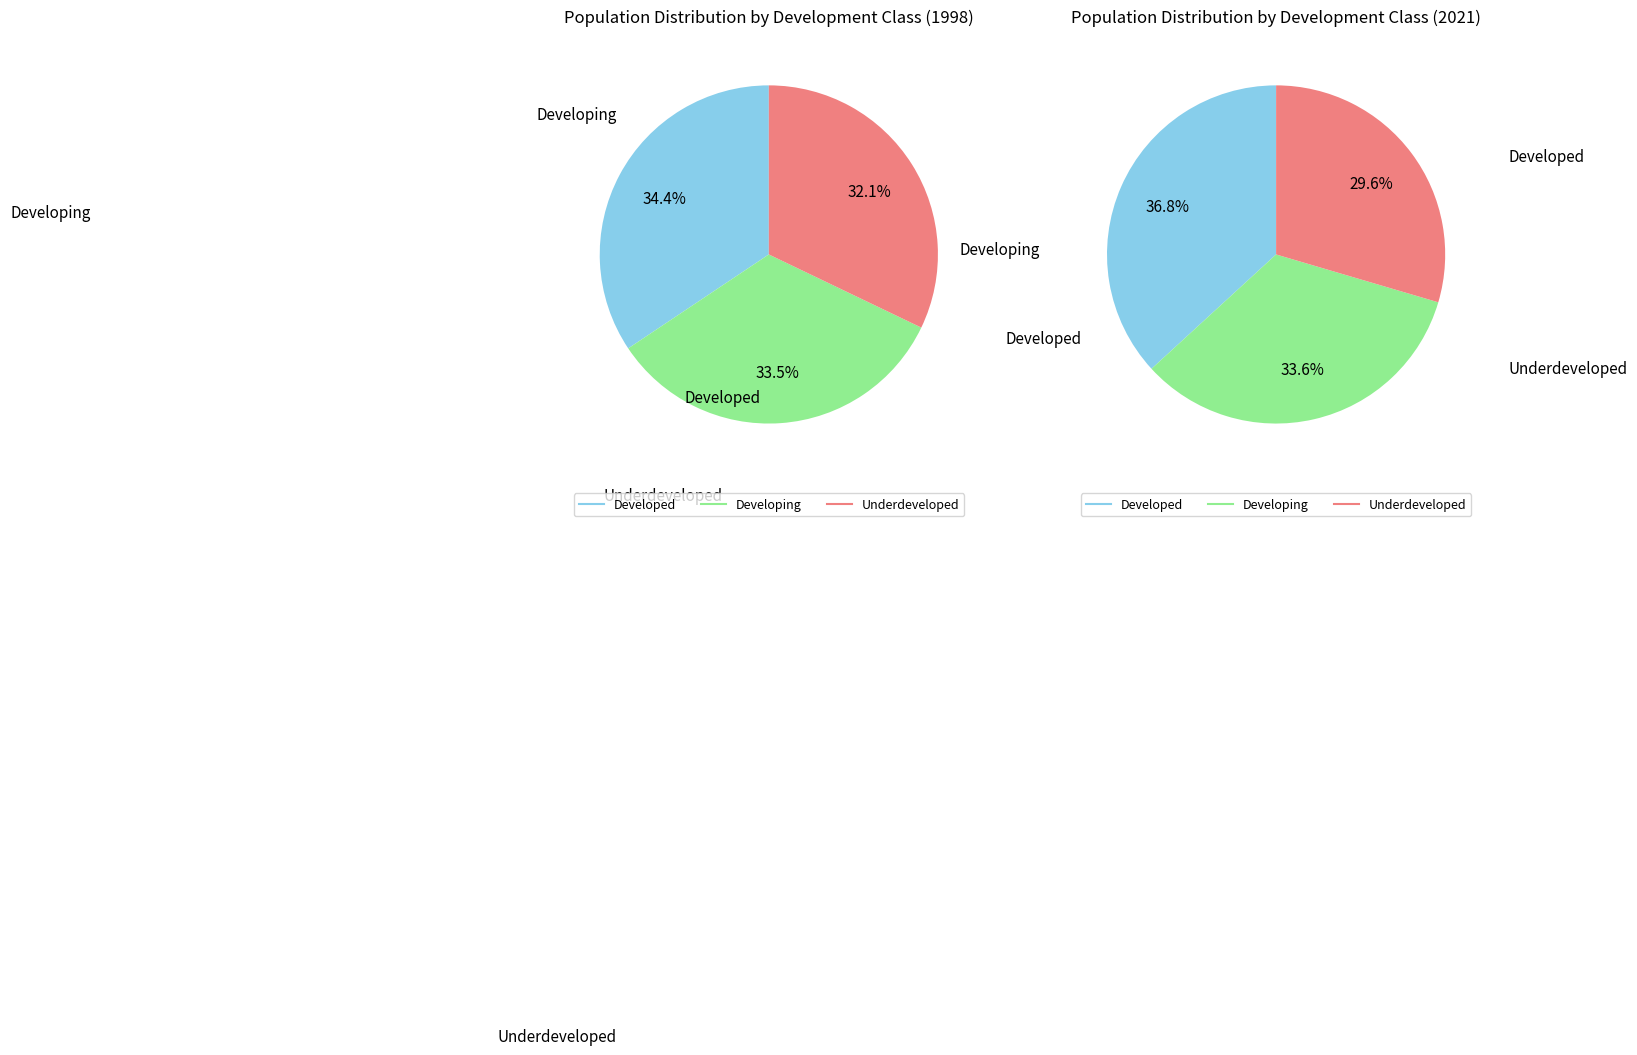

Is there any slice that represents more than half of the pie?

No